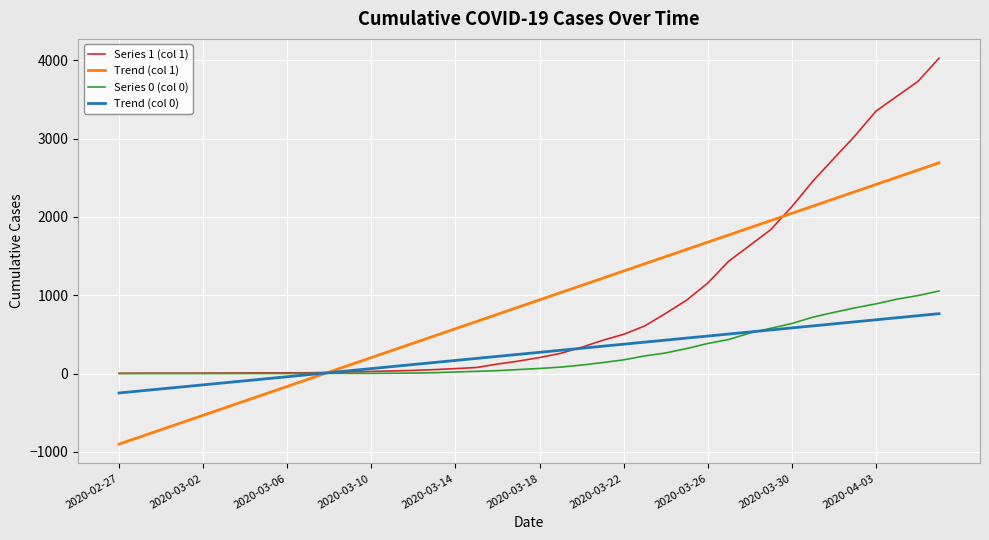

What is the maximum value for Trend (col 1)?

2691.1